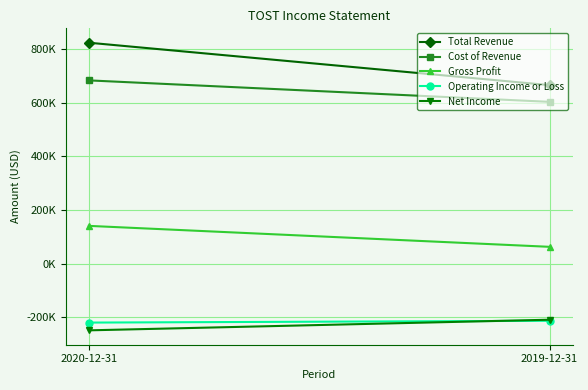

Reading right to left, list all the values displayed in this chart.

Total Revenue: 665000	823100
Cost of Revenue: 602700	682700
Gross Profit: 62300	140400
Operating Income or Loss: -213400	-220100
Net Income: -209400	-249000